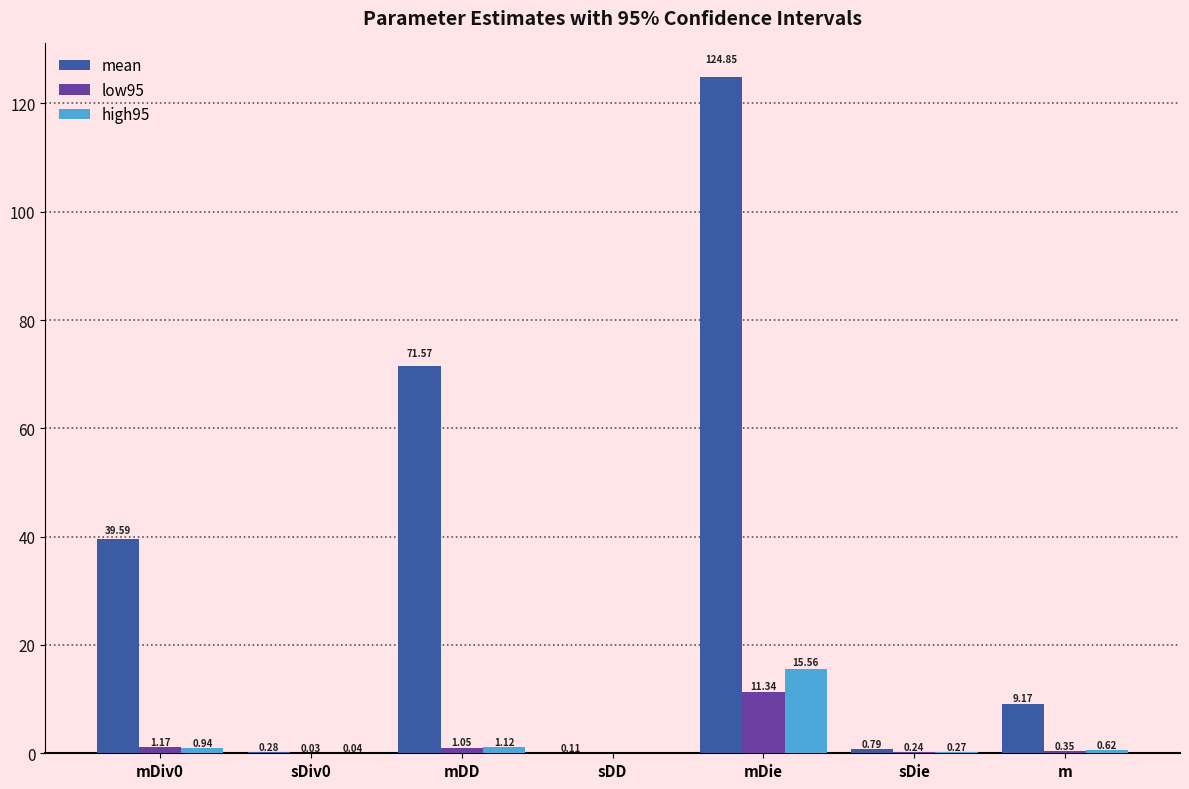

At which label does mean reach its peak?

mDie